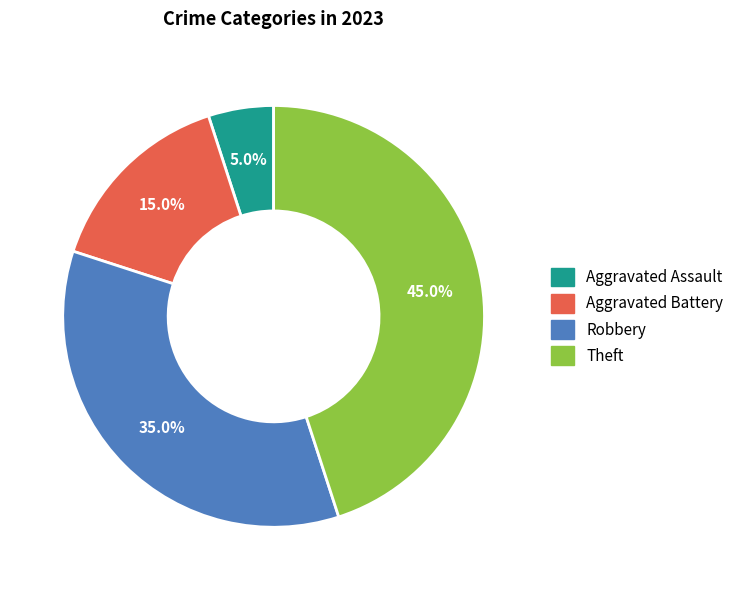

Rank the categories by value from lowest to highest.

Aggravated Assault, Aggravated Battery, Robbery, Theft